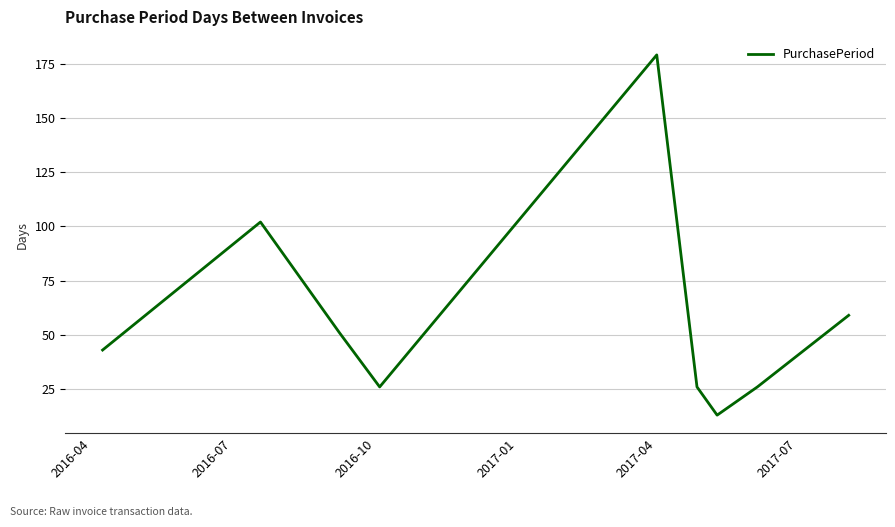

What is the minimum value shown in the chart?

13